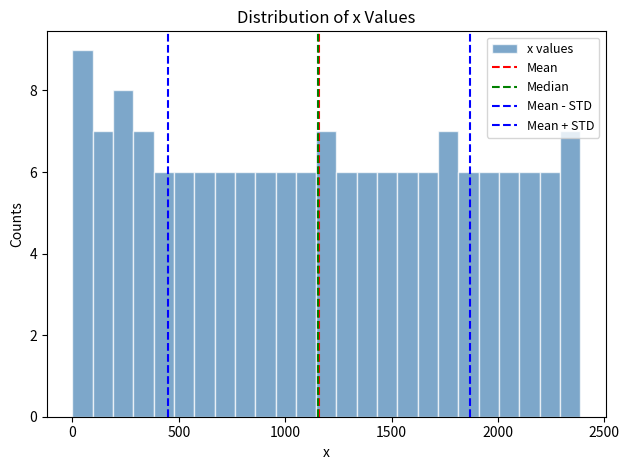

Around what value on the x-axis is the tallest bar? Give the approximate position of its centre, as read against the axis.

50